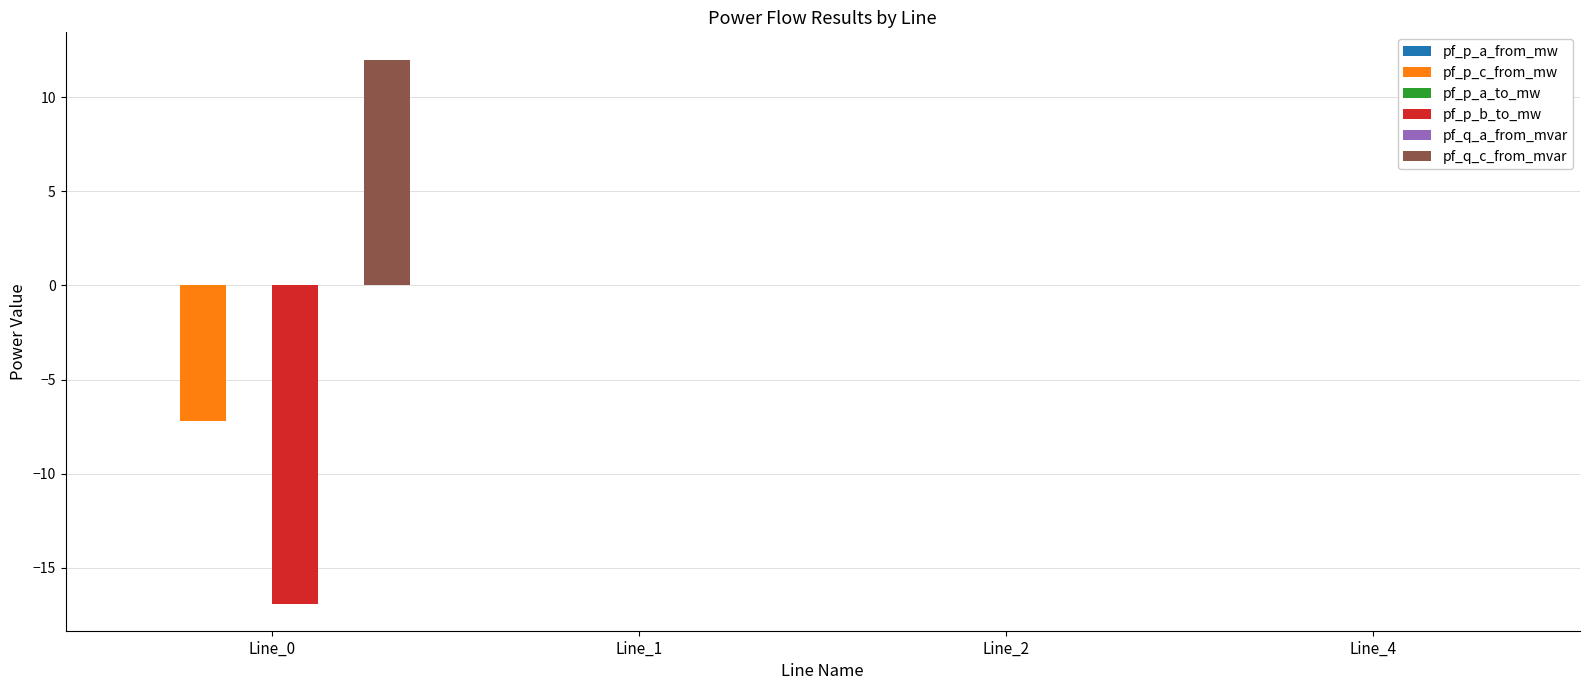

What is the maximum value shown in the chart?

12.0